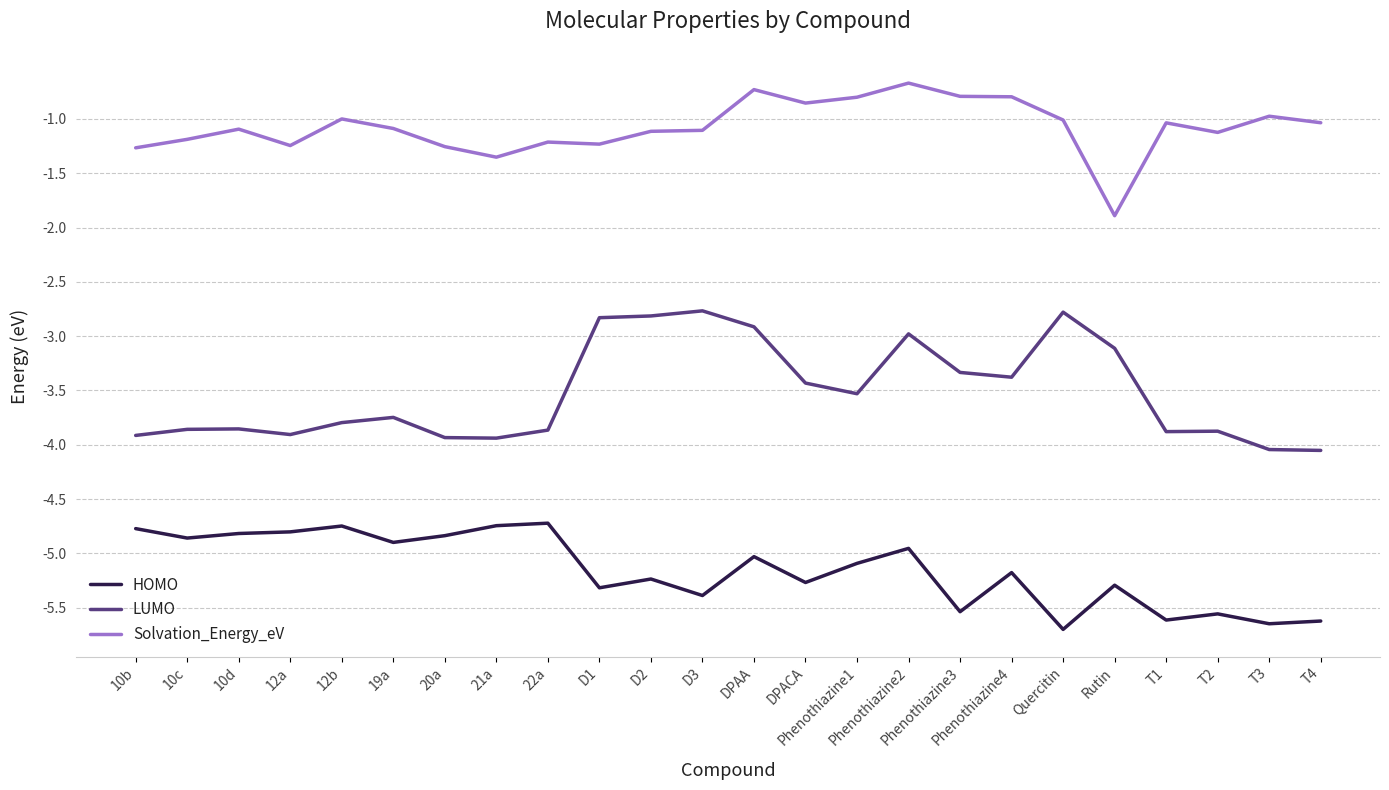

What is the sum of all LUMO values?

-84.5